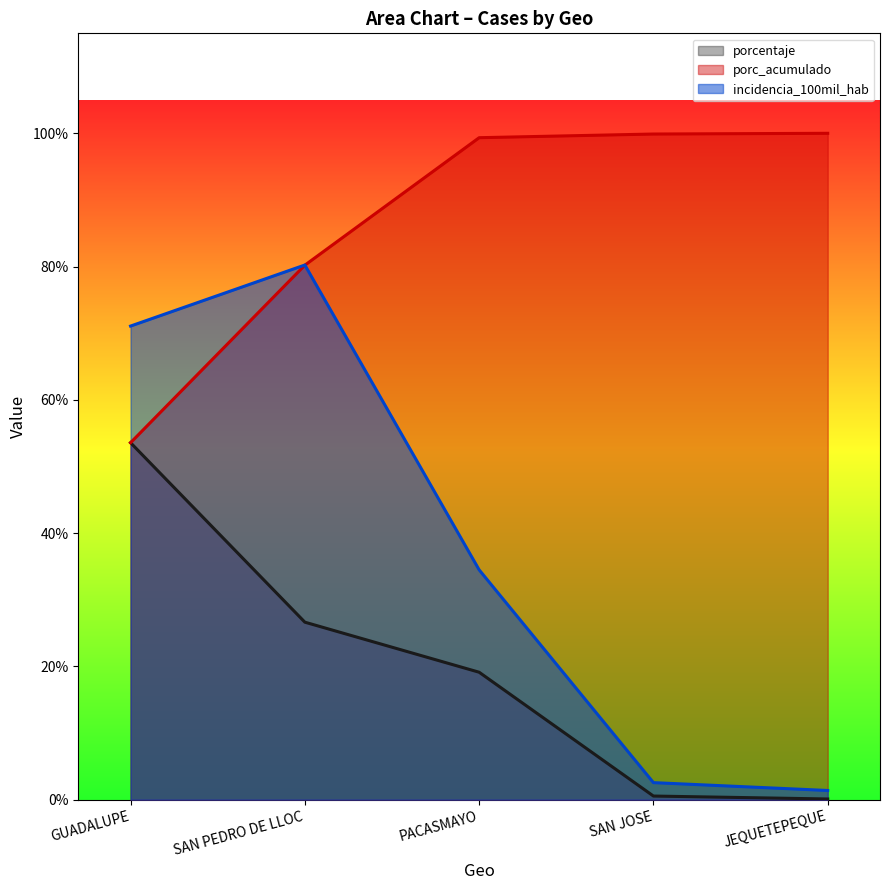

Is it true that porcentaje equals 13.5 at SAN PEDRO DE LLOC?

False